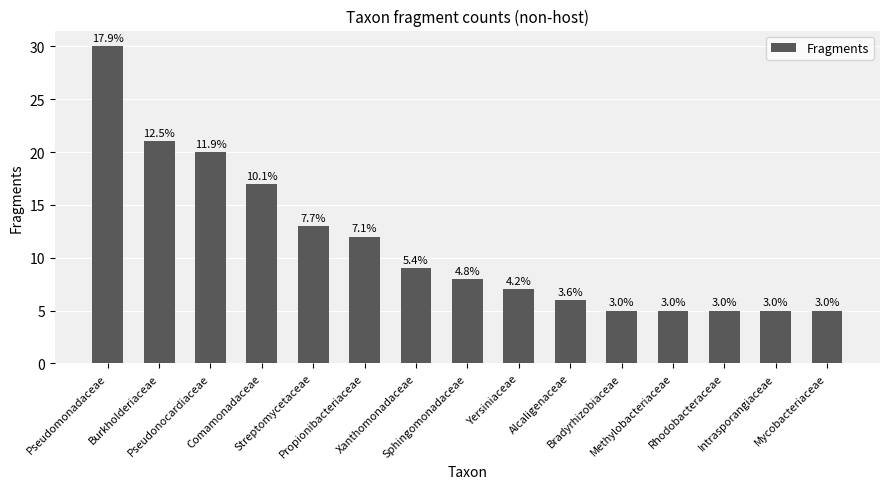

What is the smallest value displayed?

5